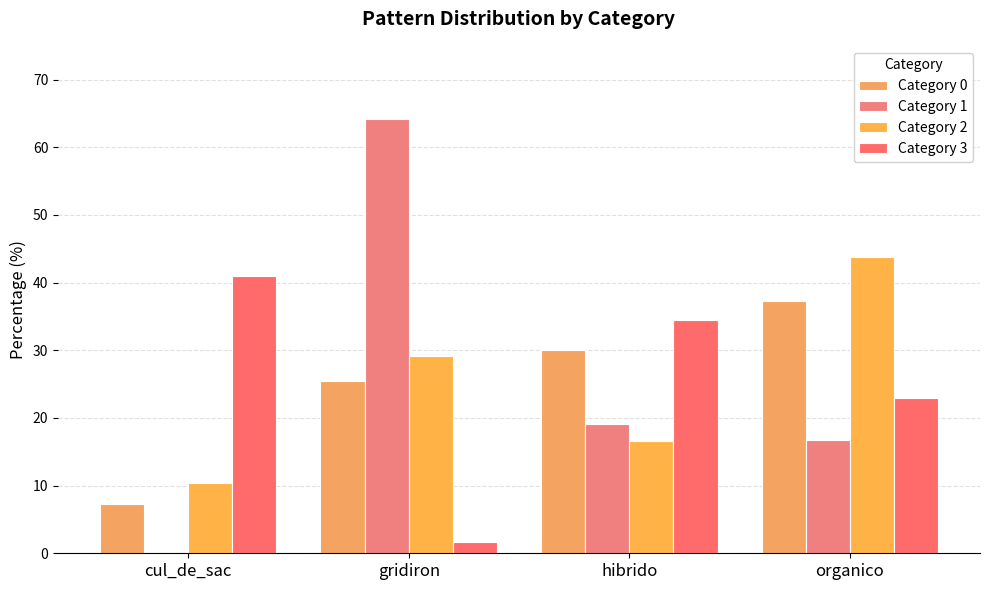

What is the sum of the Category 3 values at organico and cul_de_sac?

63.9